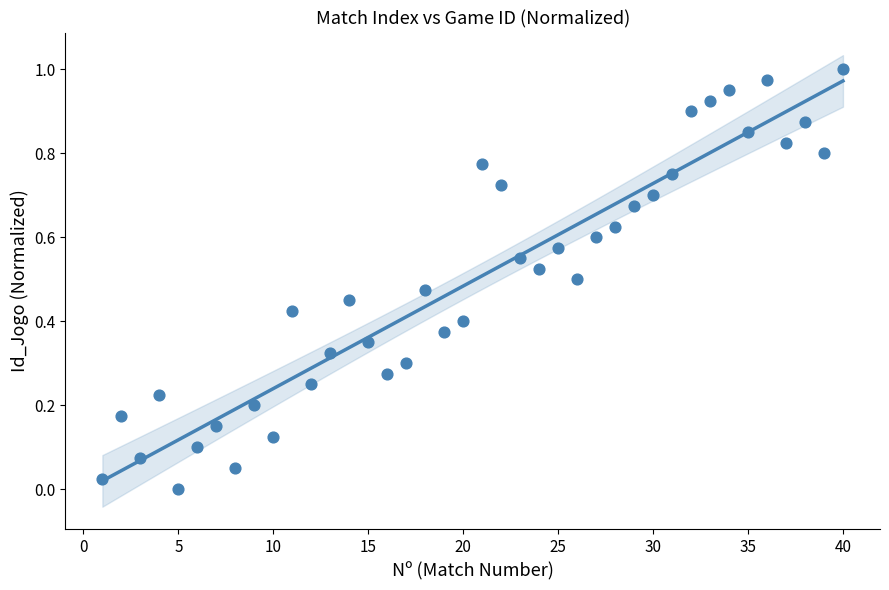

What is the range of X values (max minus min)?

39.0